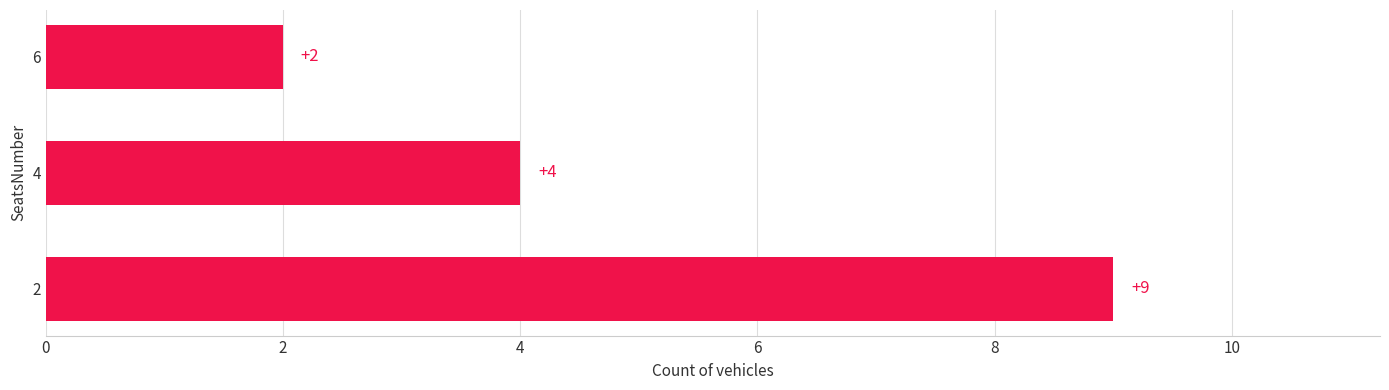

The value at 2 is 5. True or false?

False